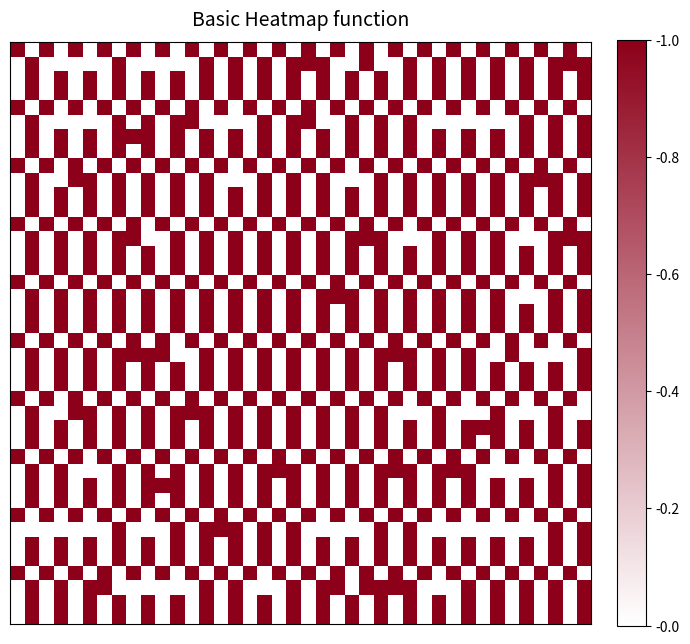

What is the maximum value shown in the chart?

1